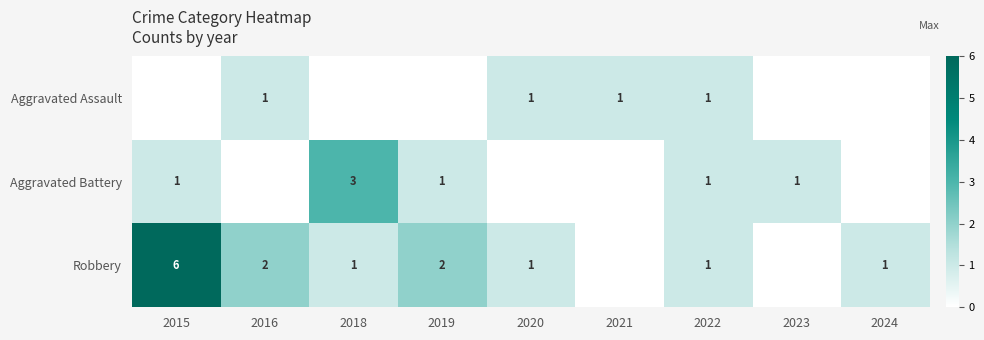

The Robbery series shows 1 at 2018. True or false?

True